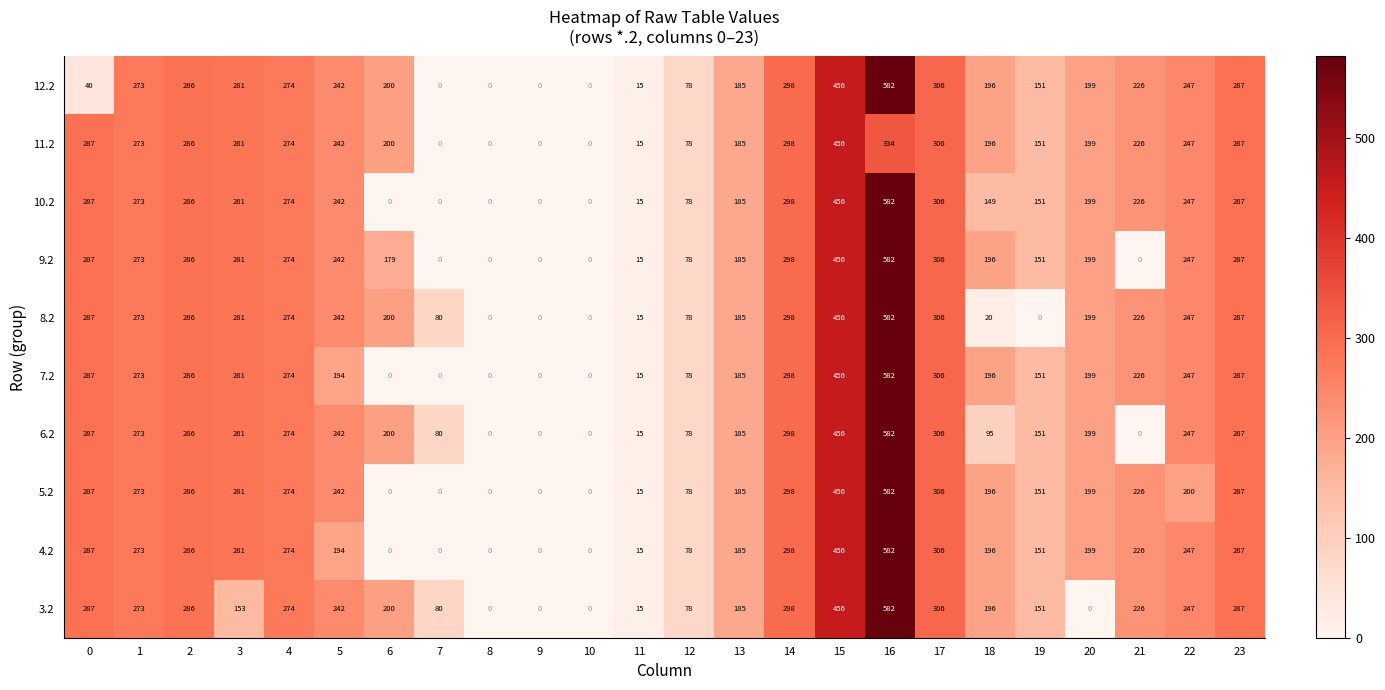

What is the difference between the highest and lowest values at 7?

80